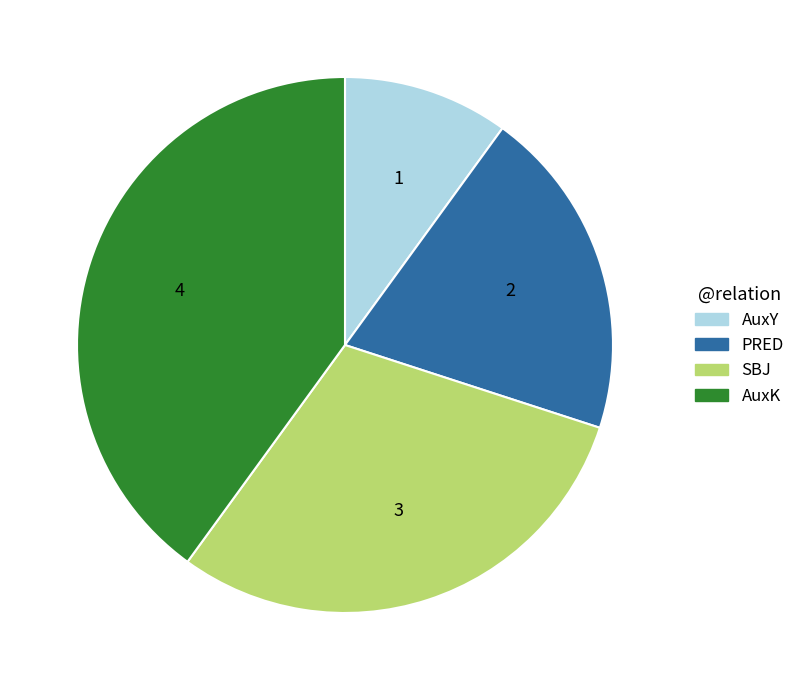

Which category has the biggest portion of the pie?

AuxK